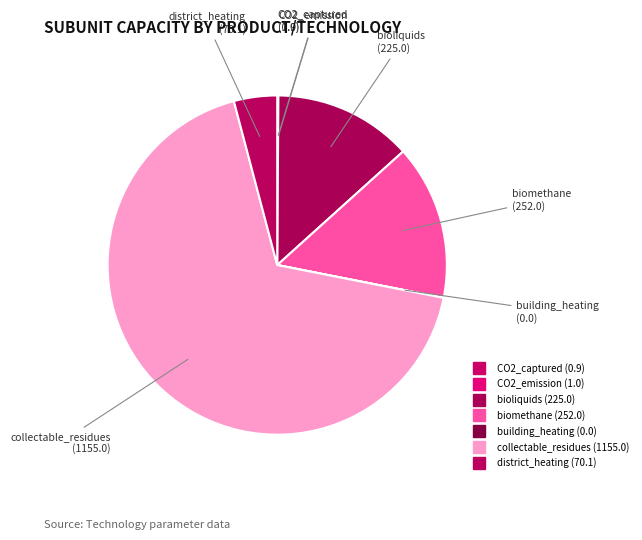

Which category has the biggest portion of the pie?

collectable_residues